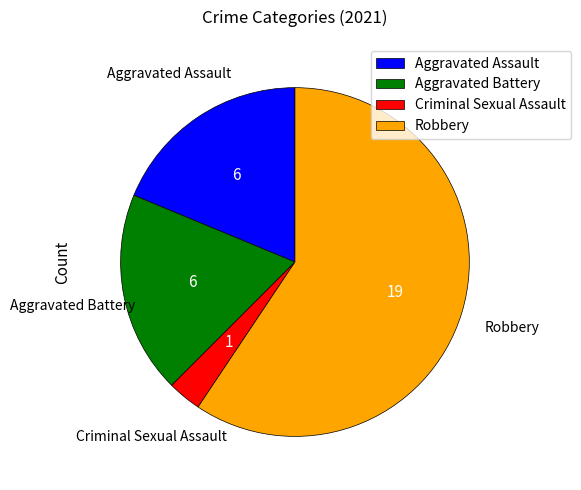

Is Robbery the majority of the pie?

Yes